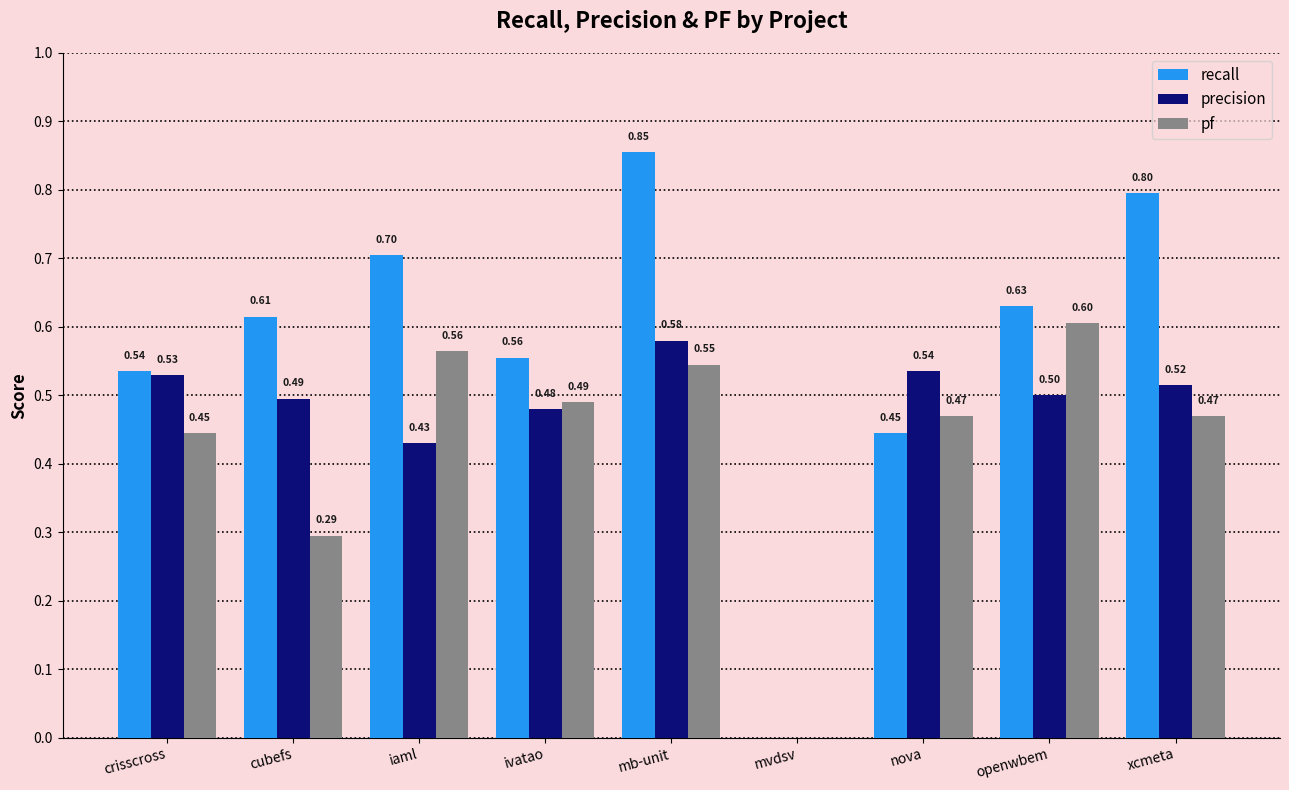

What is the sum of all precision values?

4.1